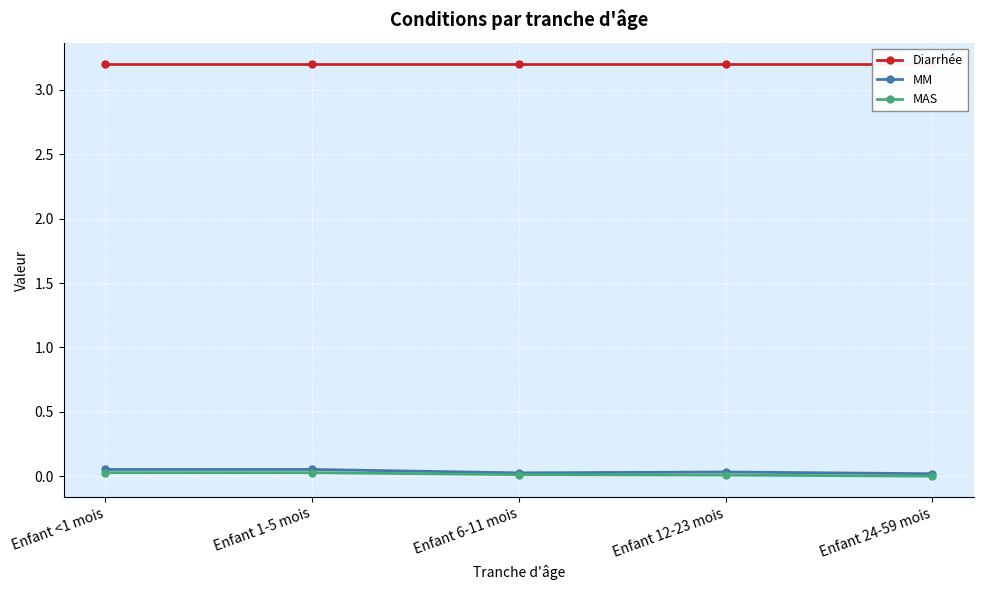

Is it true that MAS equals 0.0 at Enfant 24-59 mois?

True